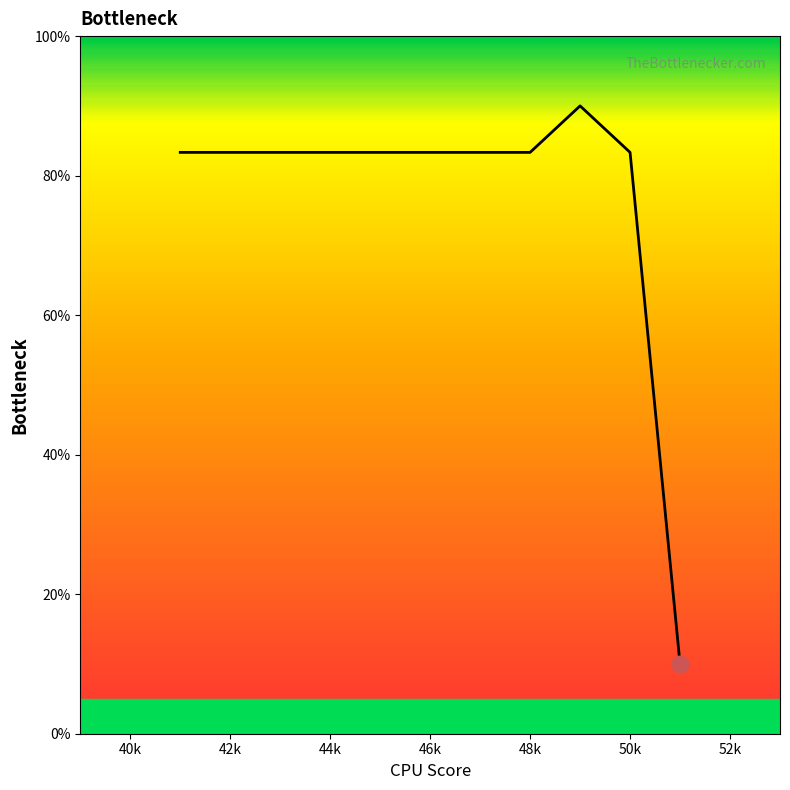

What is the smallest value displayed?

10.0